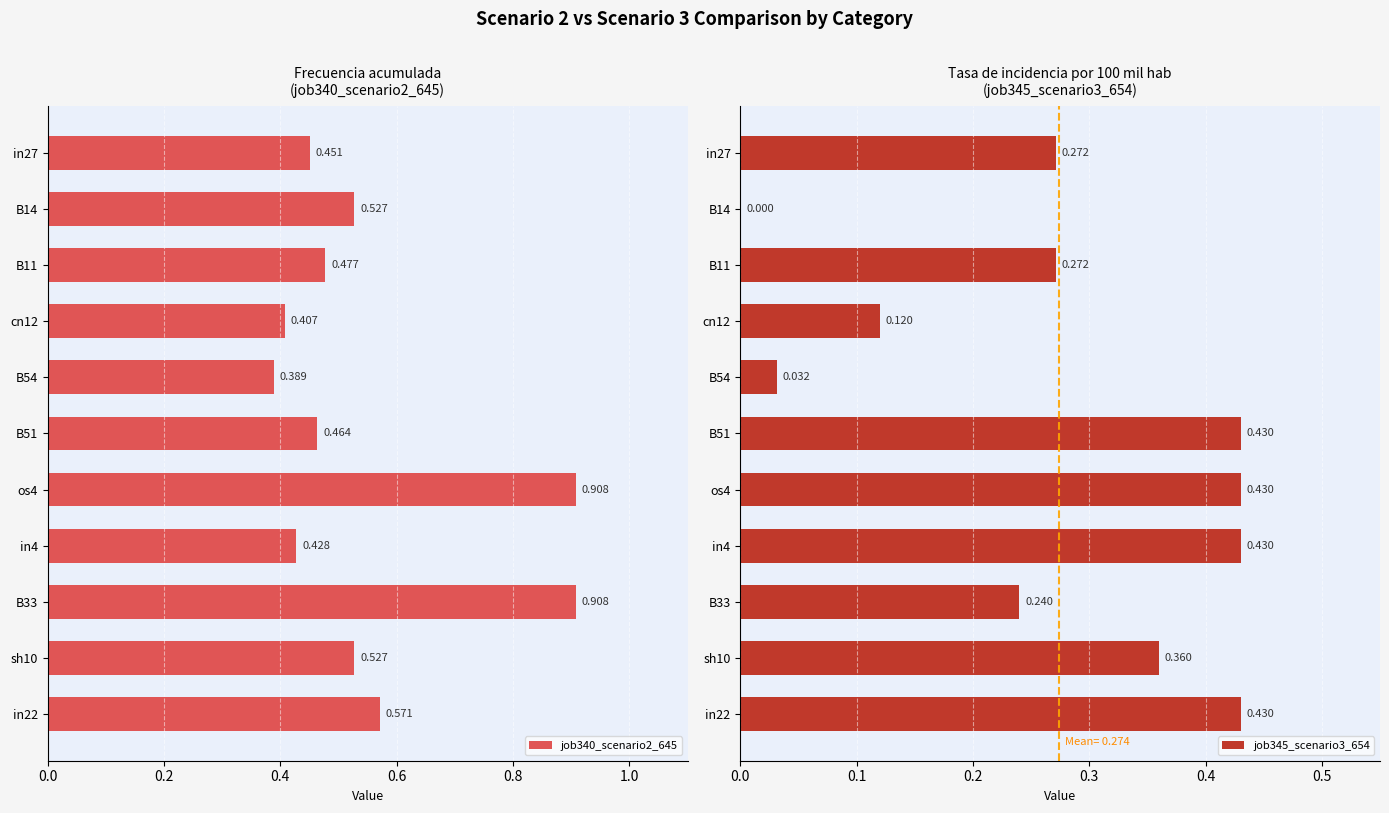

Are the bars grouped side by side (vs. stacked)?

Yes